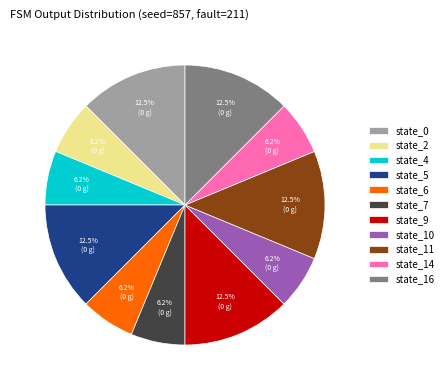

How many segments does this pie chart have?

11